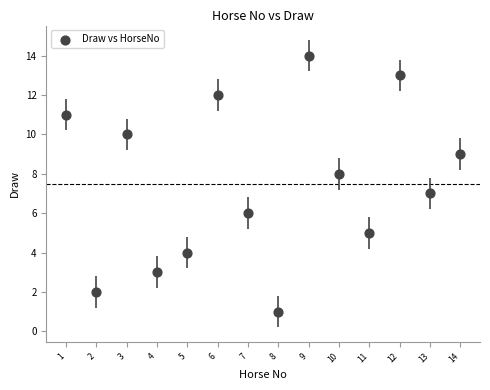

What is the range of X values (max minus min)?

13